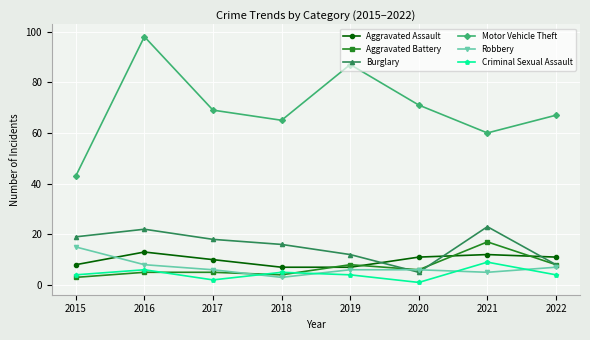

How many data points in Burglary are less than 18?

4